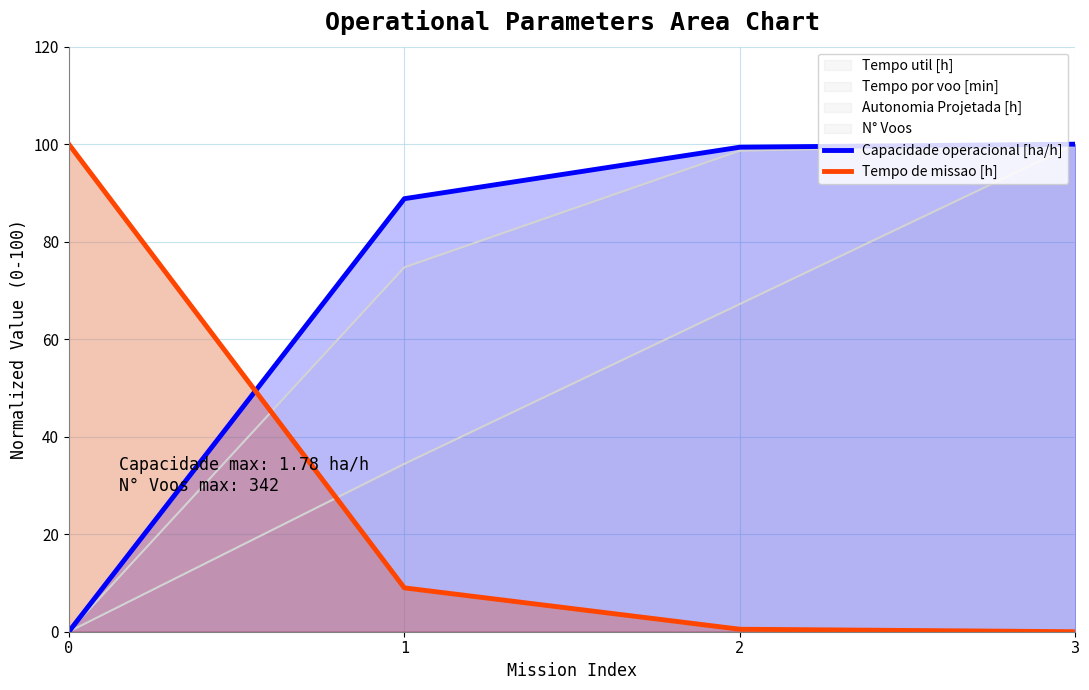

Is the value of Tempo de missao [h] at 1 greater than the value of Capacidade operacional [ha/h] at 0?

Yes